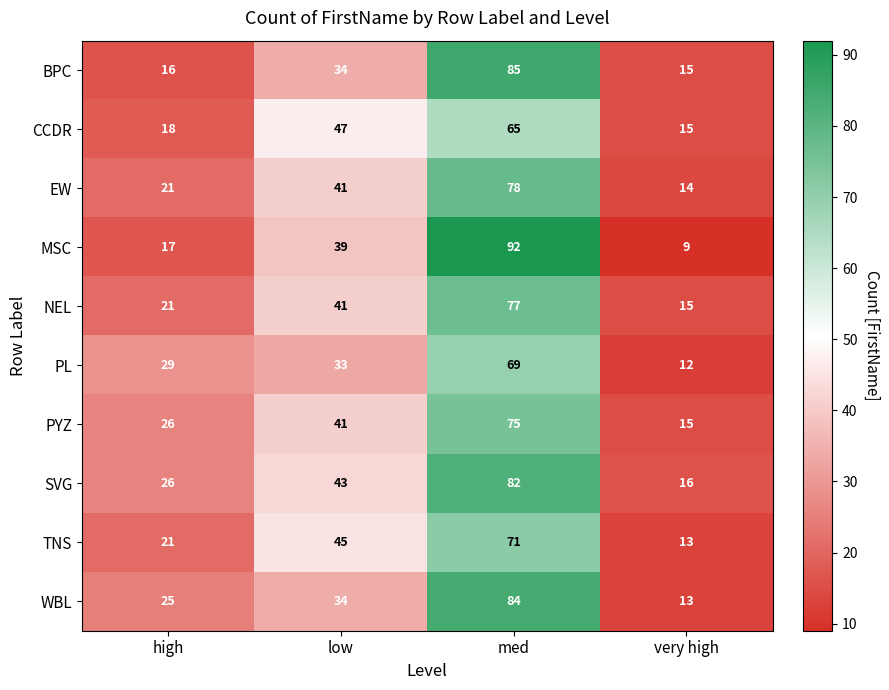

List the series in order of their peak value, highest first.

MSC, BPC, WBL, SVG, EW, NEL, PYZ, TNS, PL, CCDR